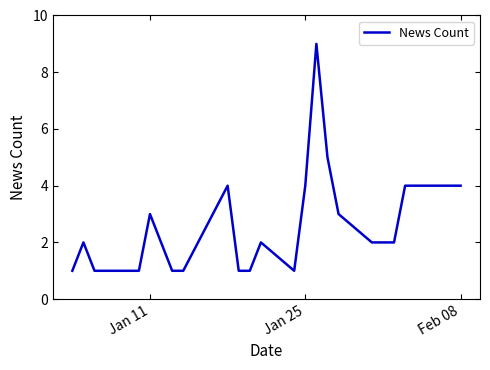

What is the difference between the maximum and minimum values?

8